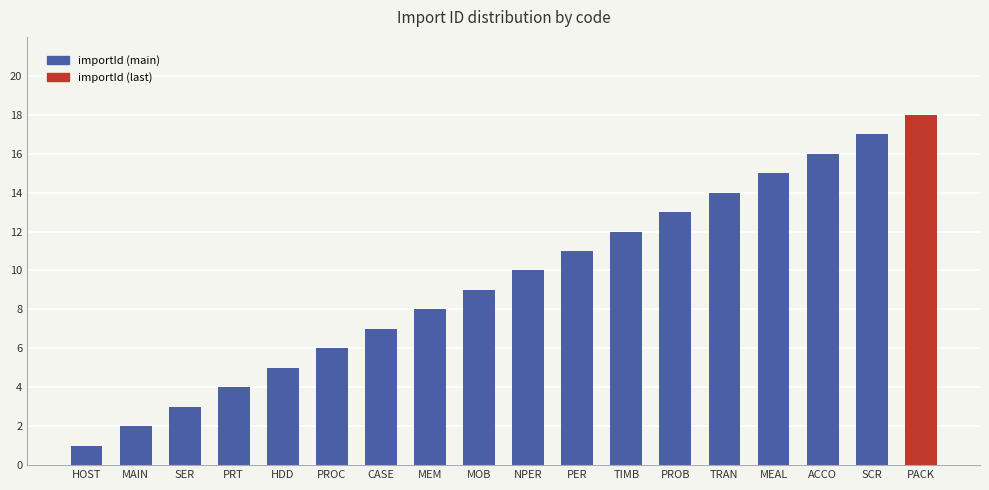

List the labels in order of value, smallest first.

HOST, MAIN, SER, PRT, HDD, PROC, CASE, MEM, MOB, NPER, PER, TIMB, PROB, TRAN, MEAL, ACCO, SCR, PACK